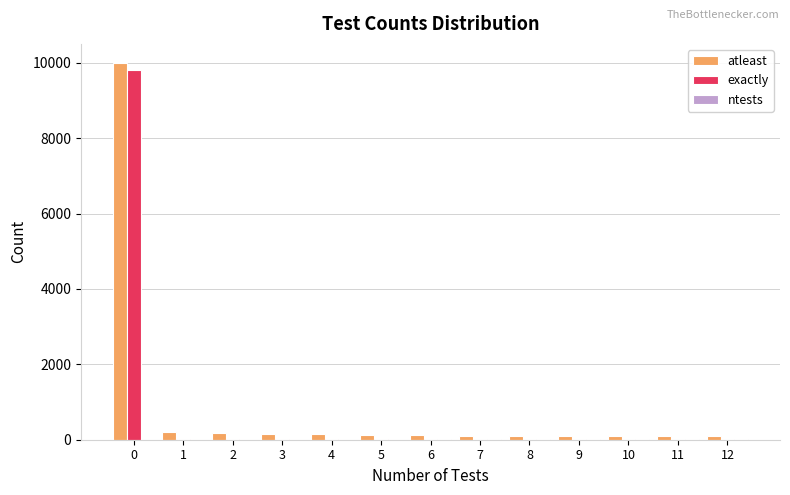

What is the maximum value shown in the chart?

10000